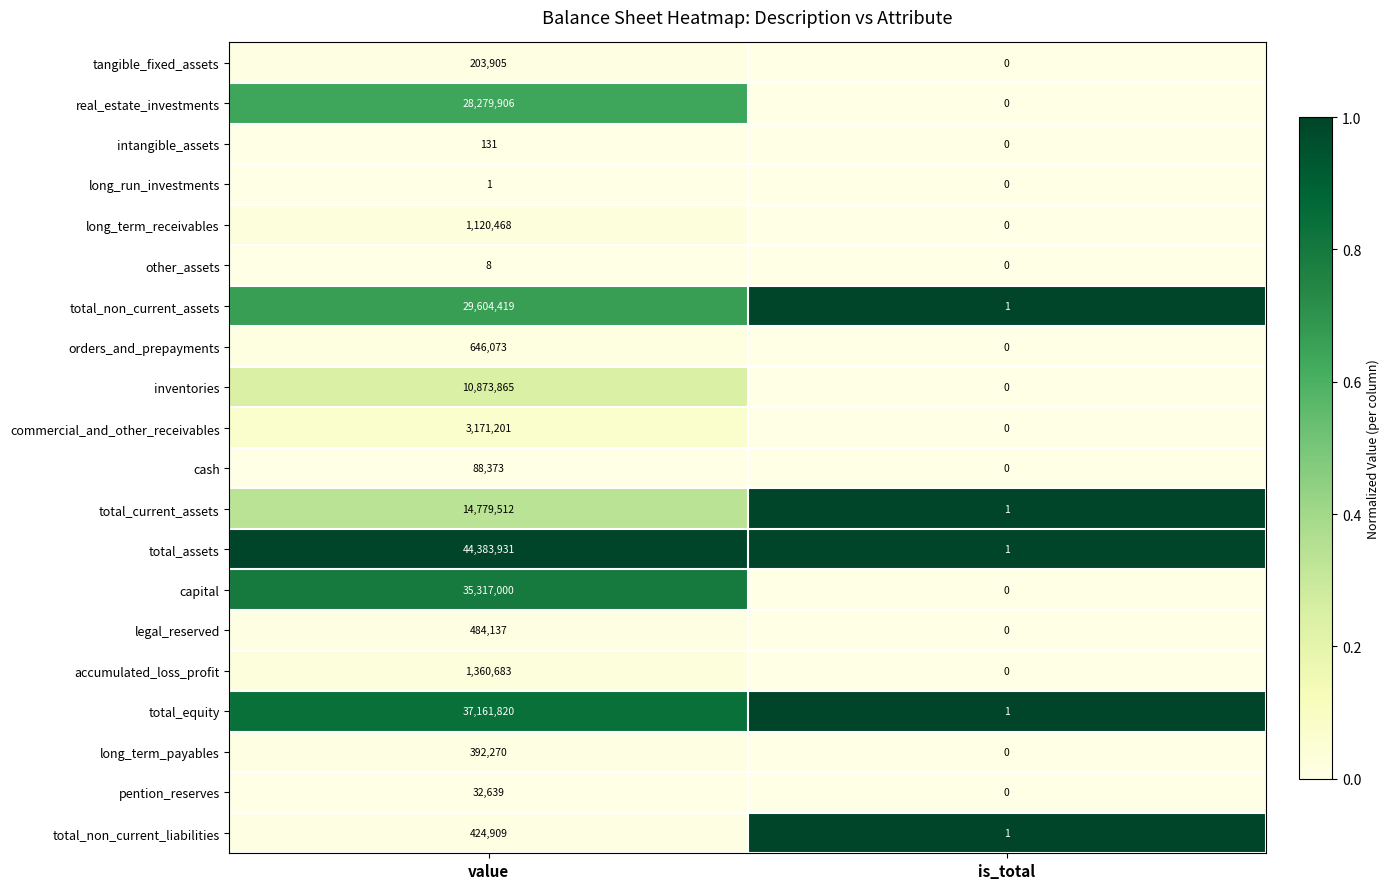

Is it true that legal_reserved equals 484137 at value?

True